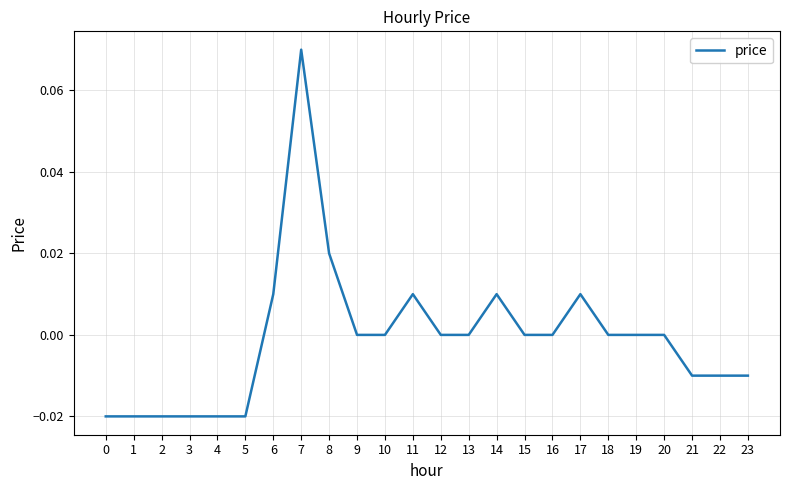

Which label corresponds to the largest value in the chart?

7